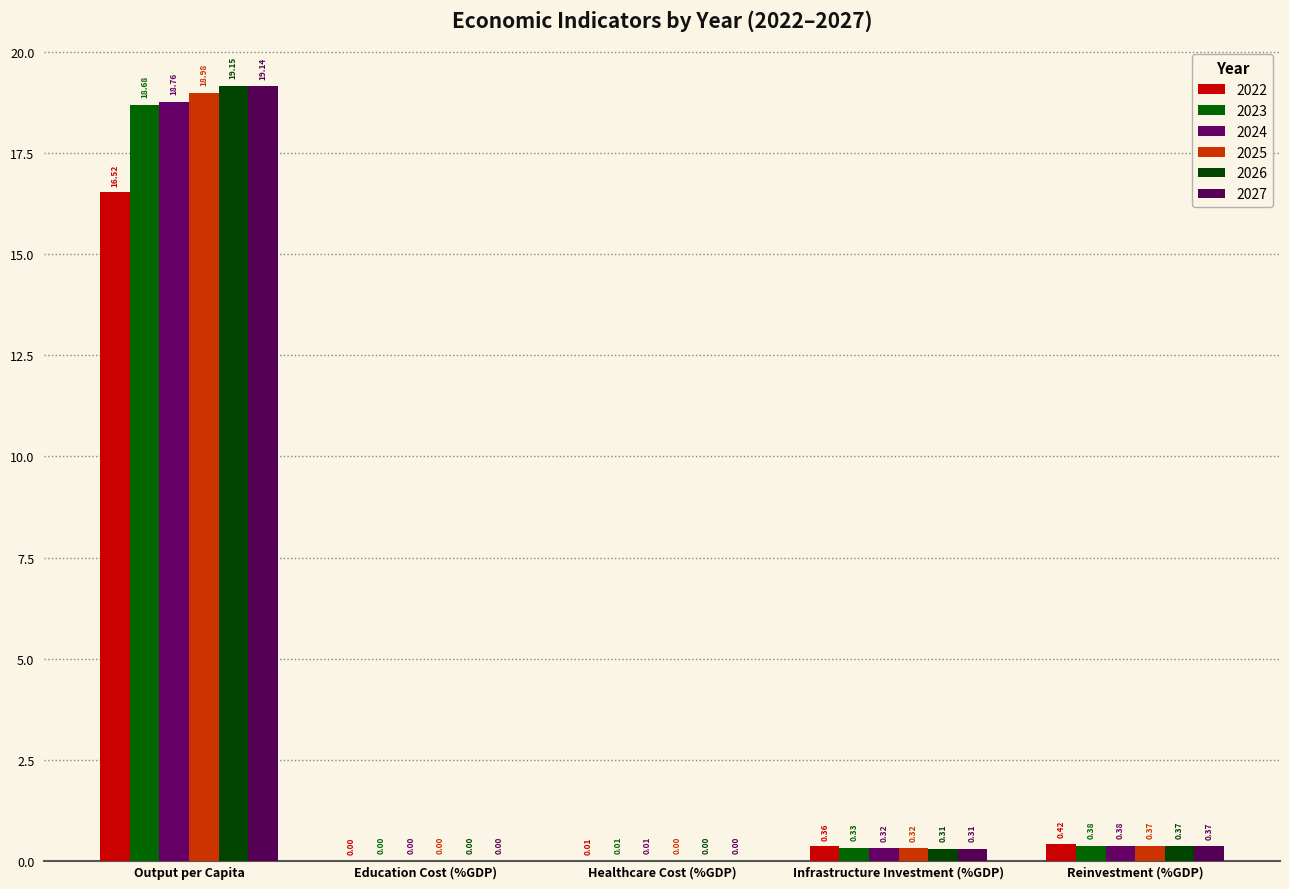

Which series changed the most between Output per Capita and Education Cost (%GDP)?

2026